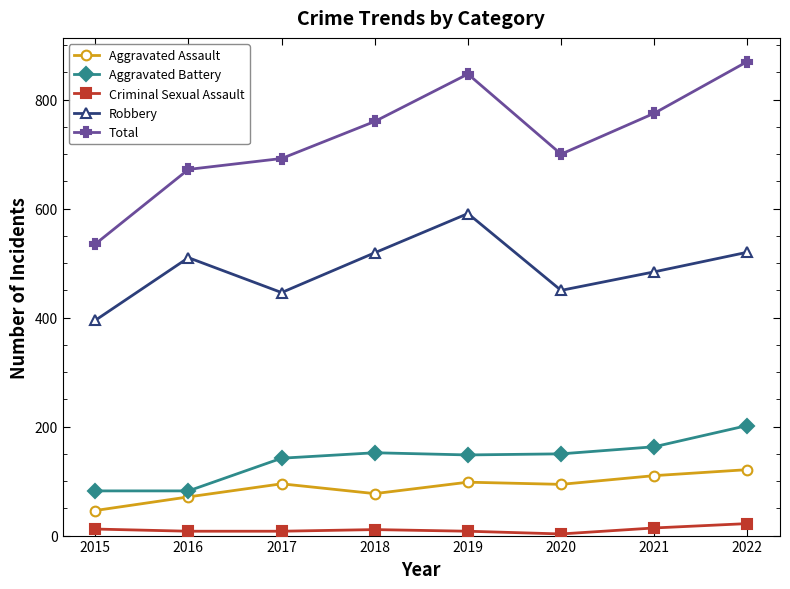

How many lines are shown in the chart?

5